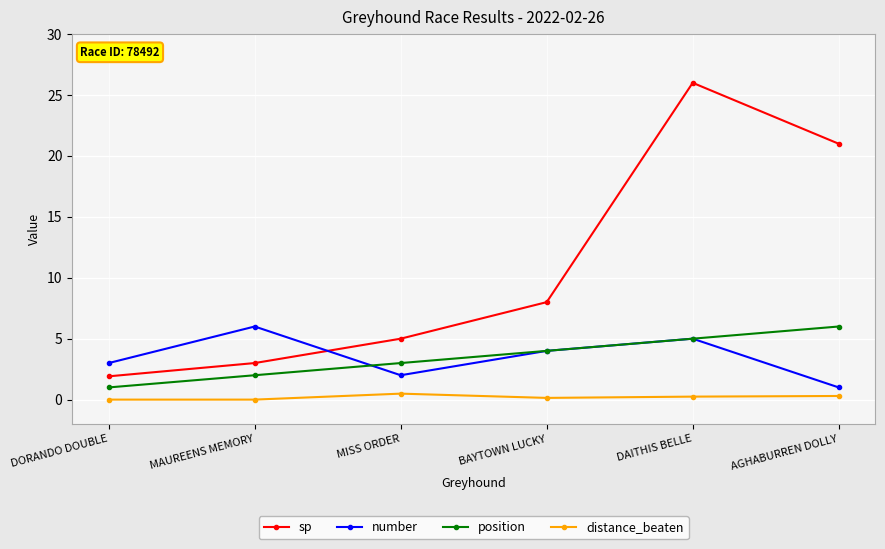

What position from the right is DORANDO DOUBLE?

6